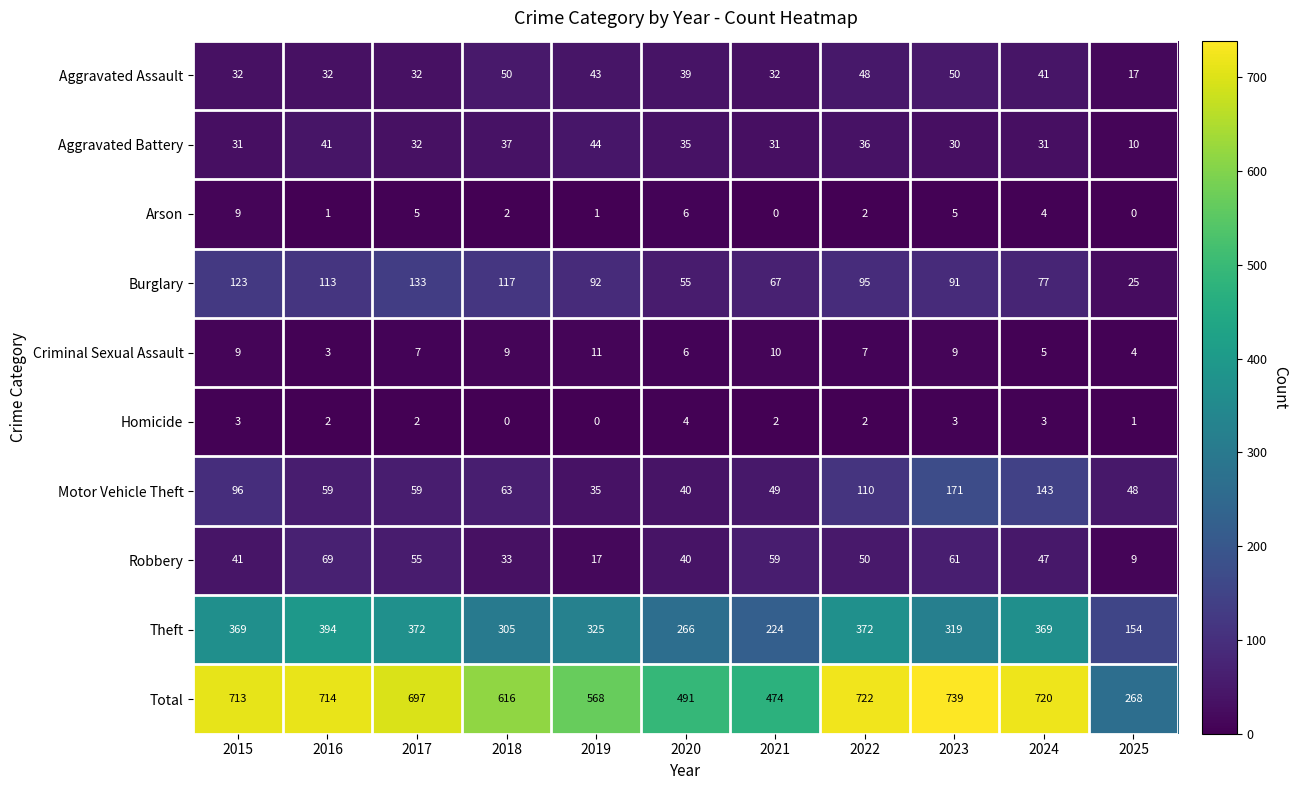

Is it true that Robbery equals 59 at 2021?

True